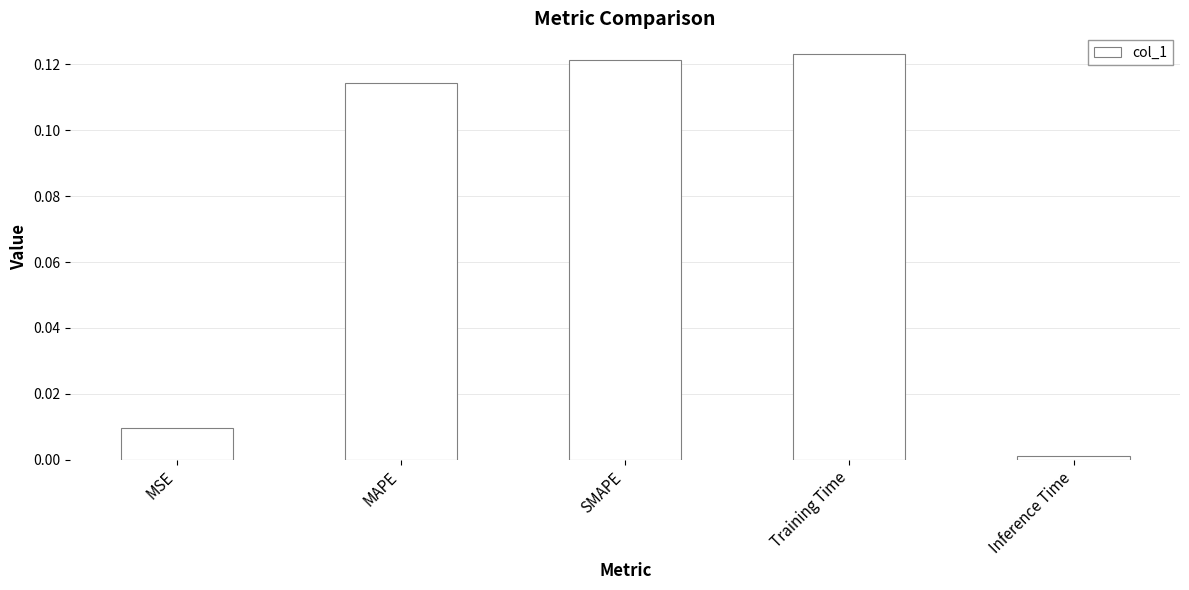

Between Inference Time and SMAPE, which is larger?

SMAPE